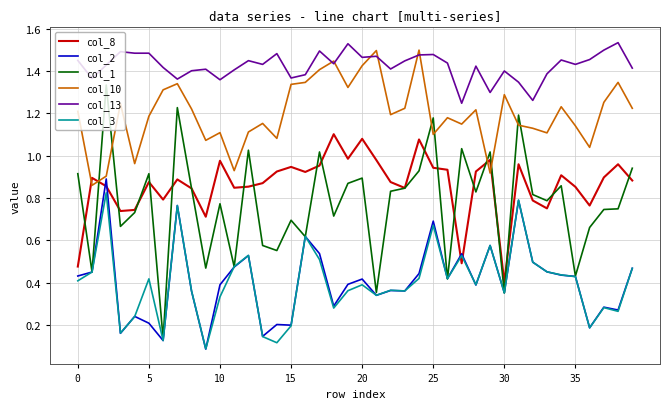

Which series has the largest range (max minus min)?

col_1